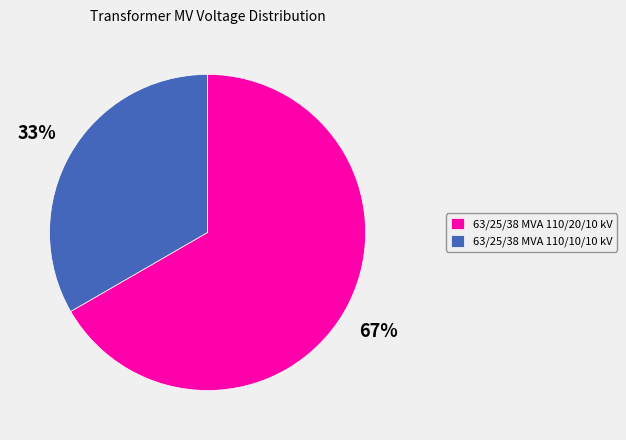

To the nearest percent, what is the average slice percentage?

50%